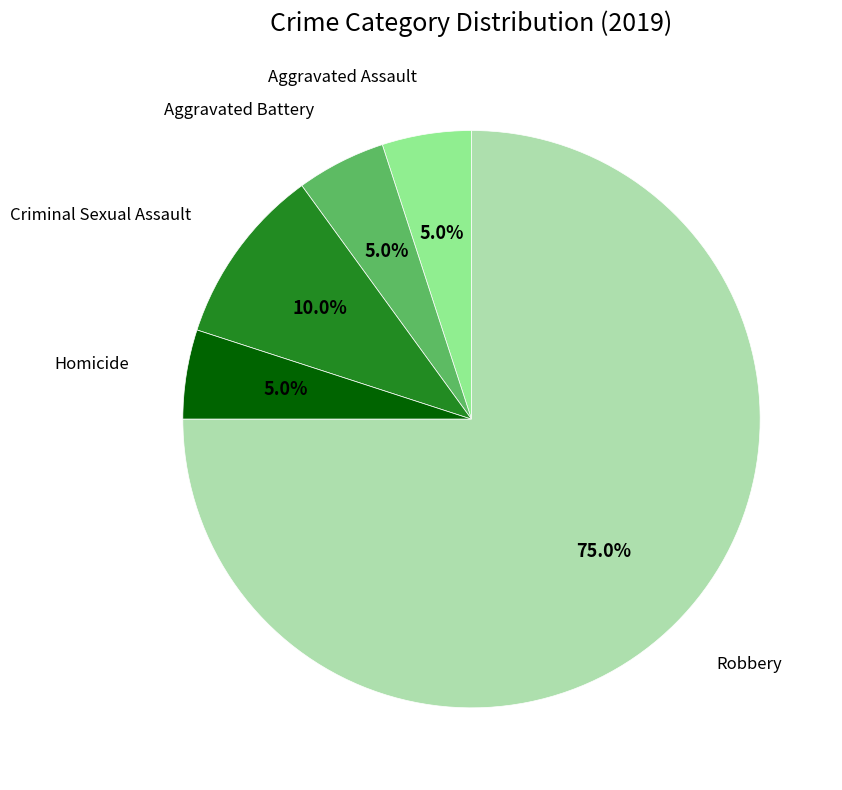

Is there any slice that represents more than half of the pie?

Yes